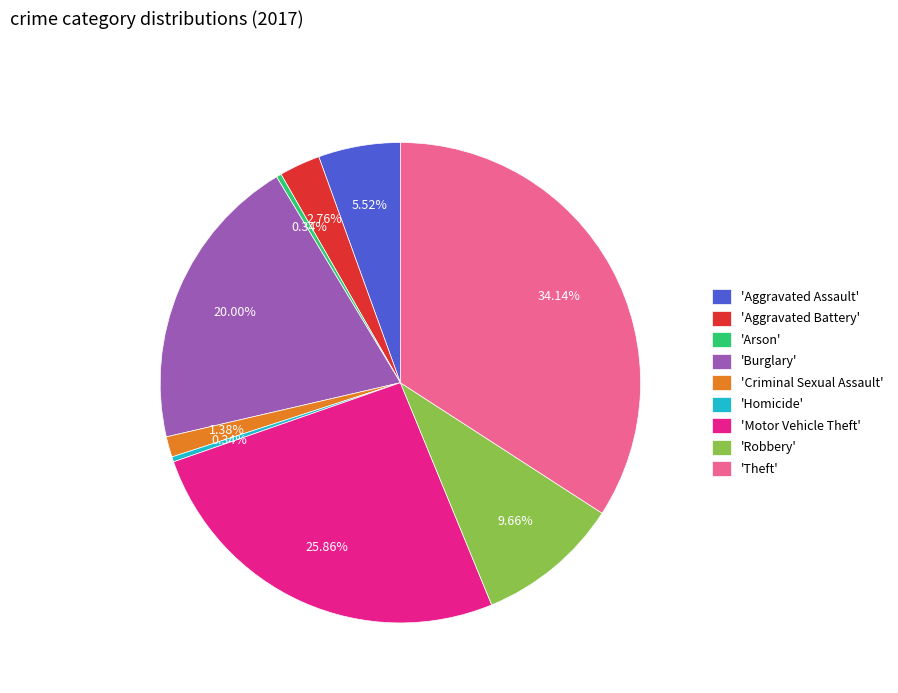

How many slices are in this pie chart?

9